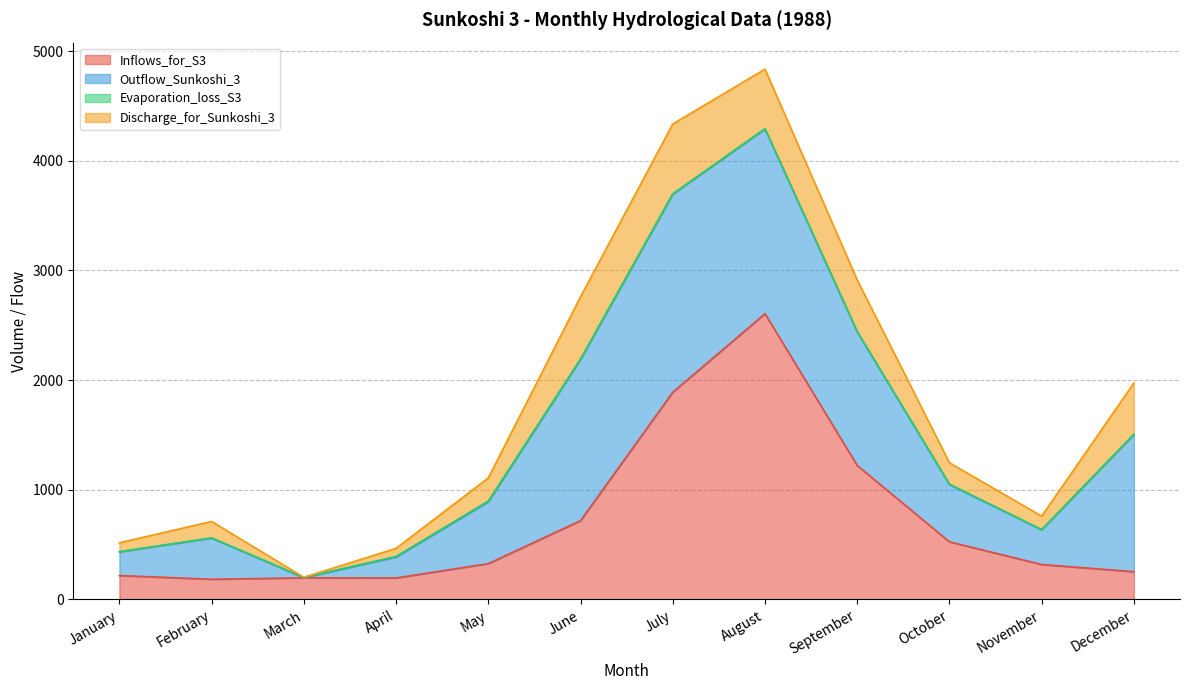

Which series has the widest spread of values?

Inflows_for_S3